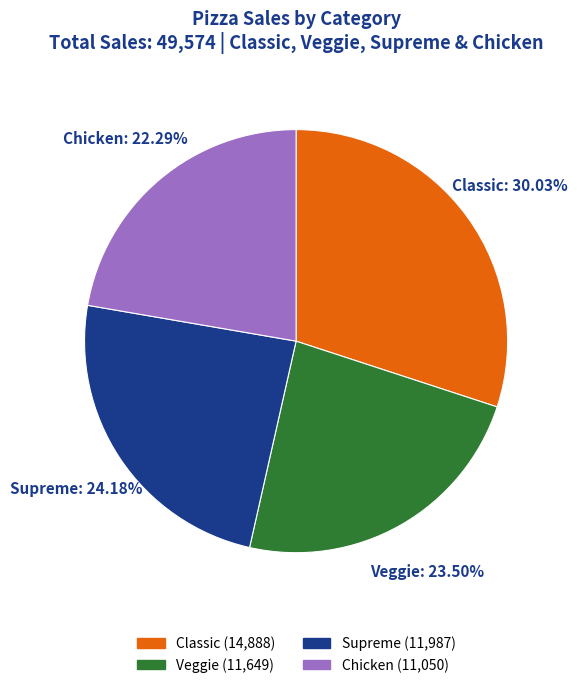

What percentage is the Chicken slice, to the nearest percent?

22%